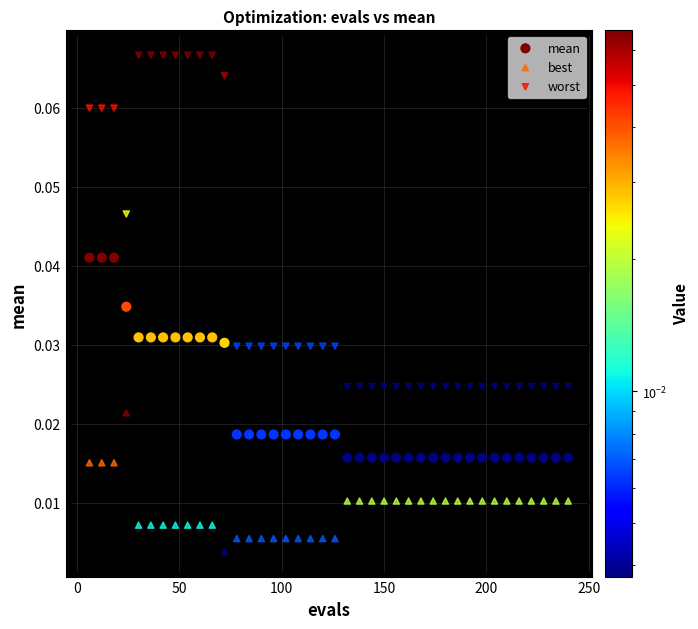

Which series has the largest Y range (max minus min)?

worst